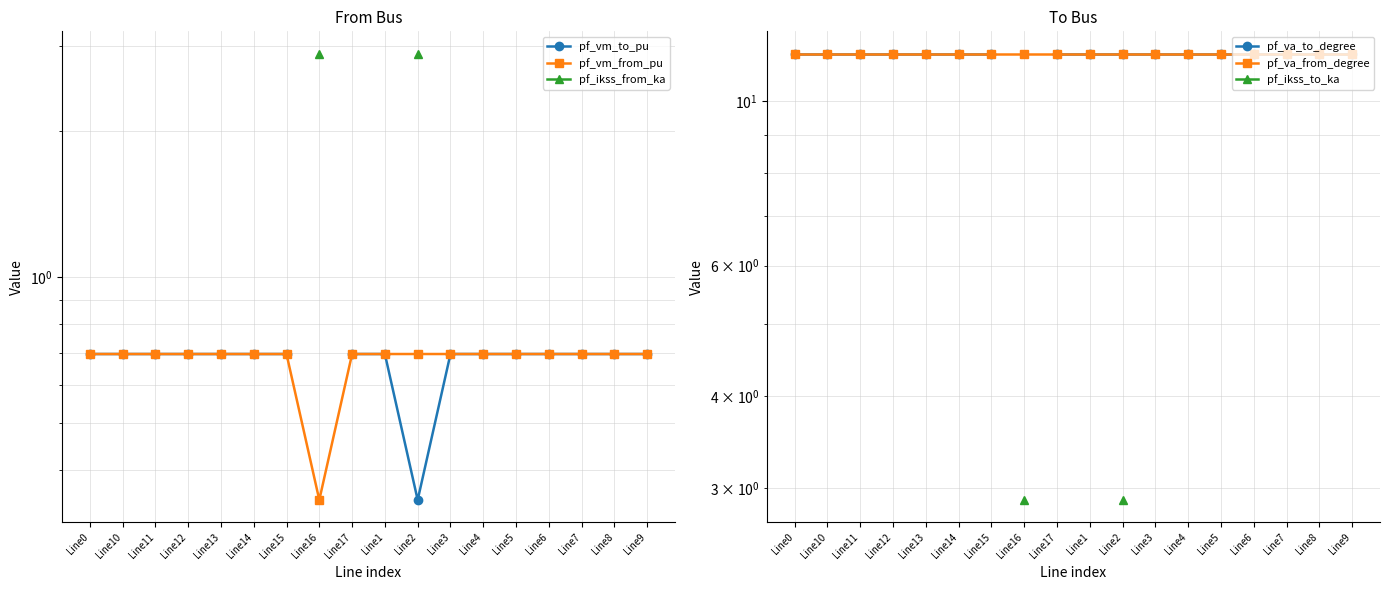

Read the pf_va_from_degree value at Line1.

11.6